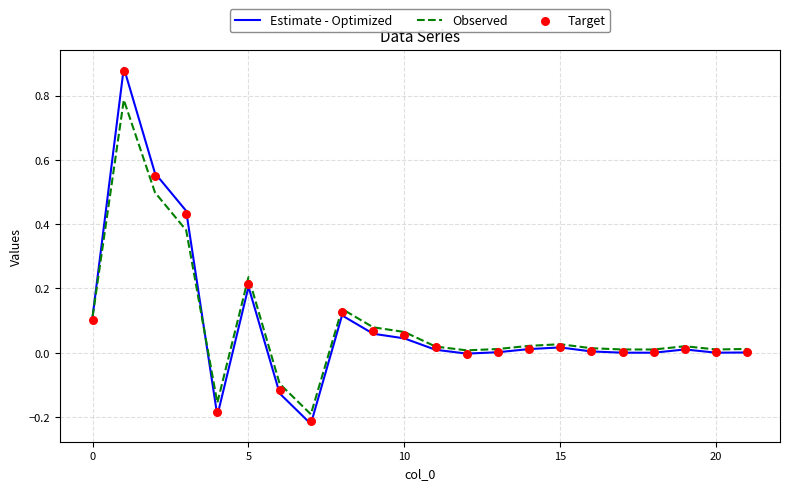

Which series contains the highest Y value?

Estimate - Optimized